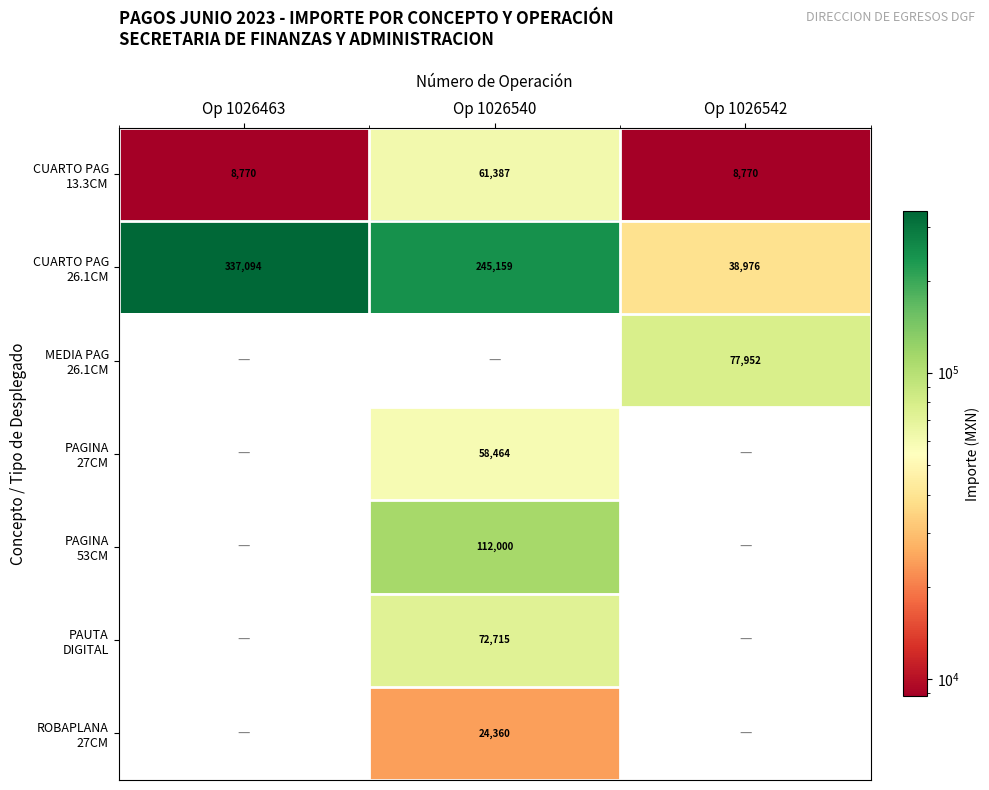

What is the average value of the PAGINA 53CM series?

37333.3